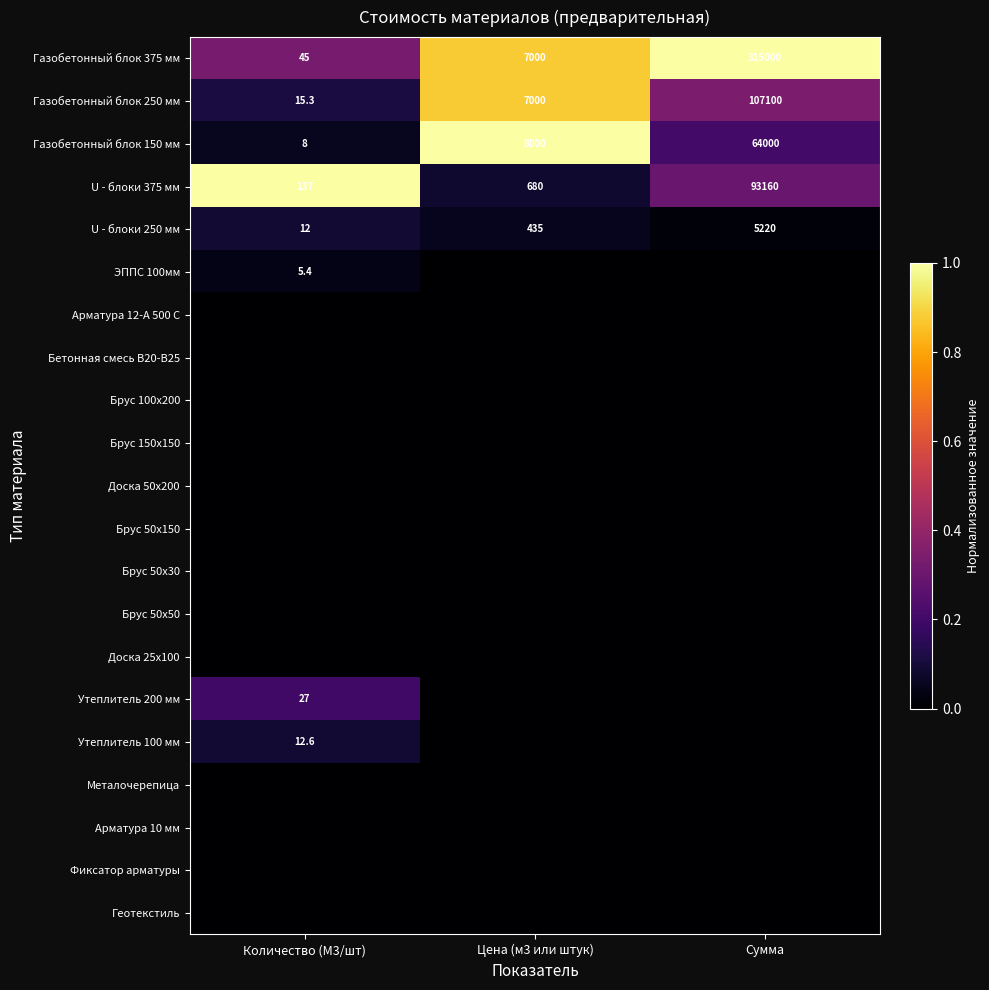

Between Цена (м3 или штук) and Сумма, which is larger?

Сумма